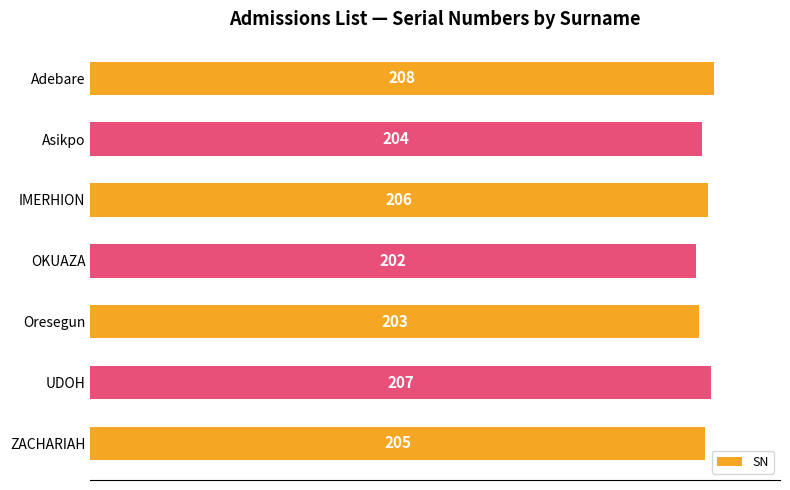

What is the maximum value shown in the chart?

208